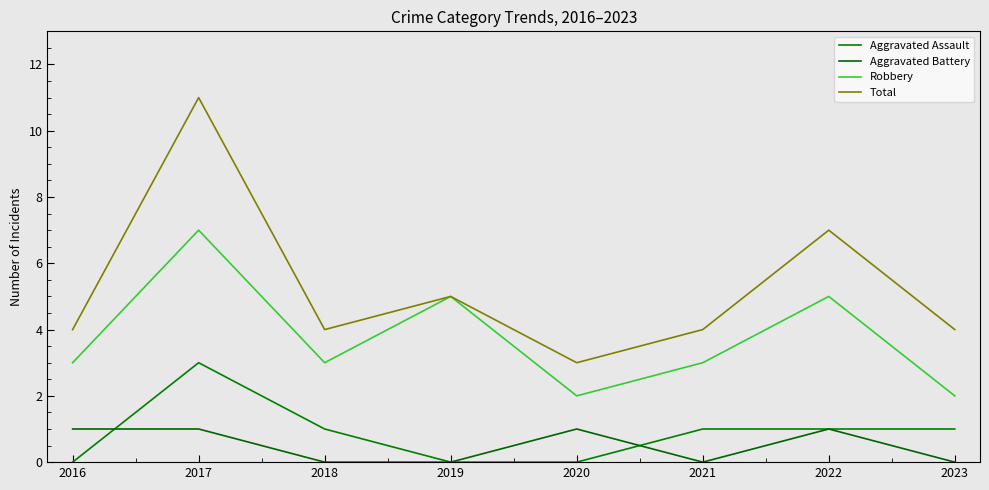

At which category does the chart reach its peak across all series?

2017